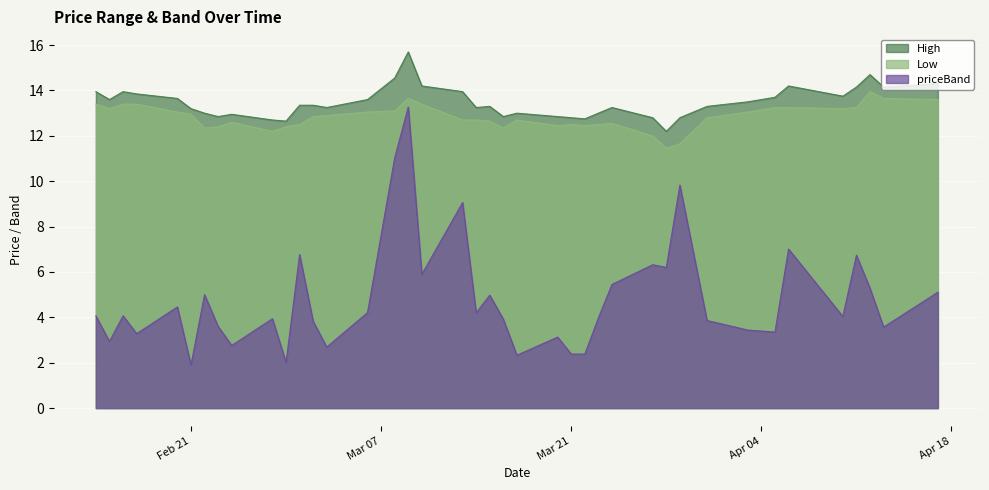

What is the sum of all High values?

538.9